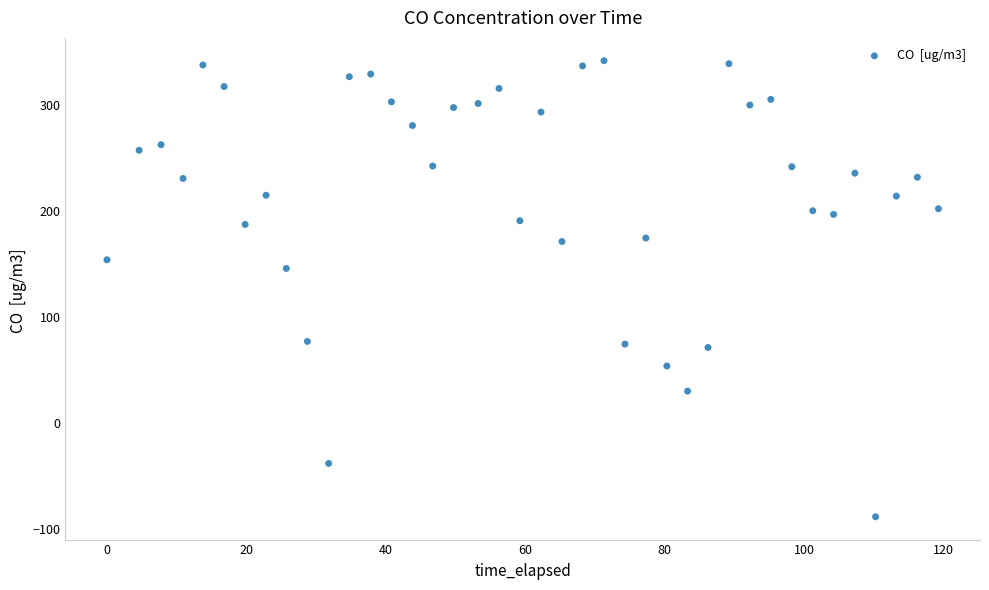

What Y value in the scatter plot is closest to 126?

145.8